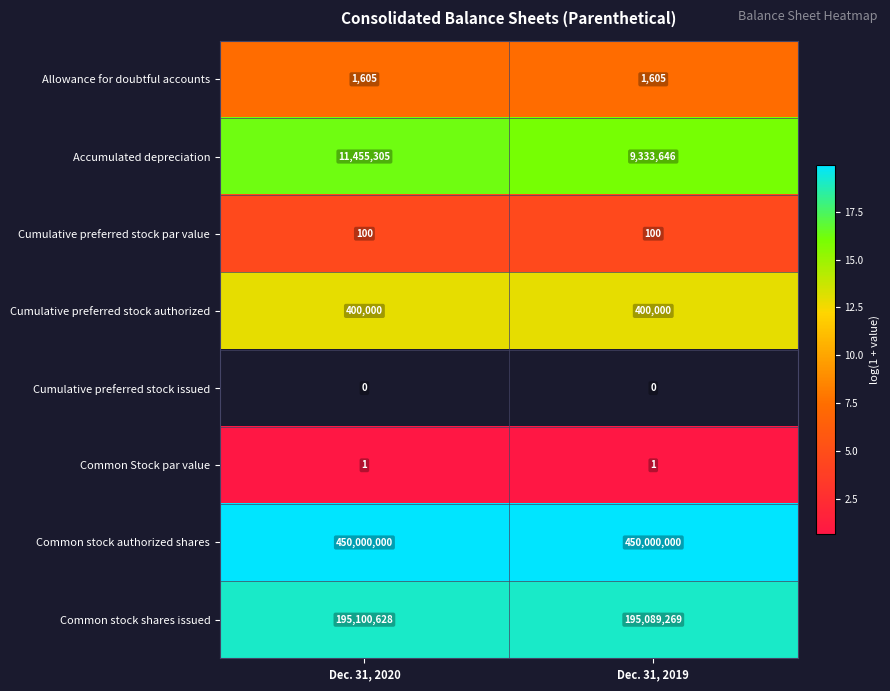

What is the highest value of the Allowance for doubtful accounts series?

1605